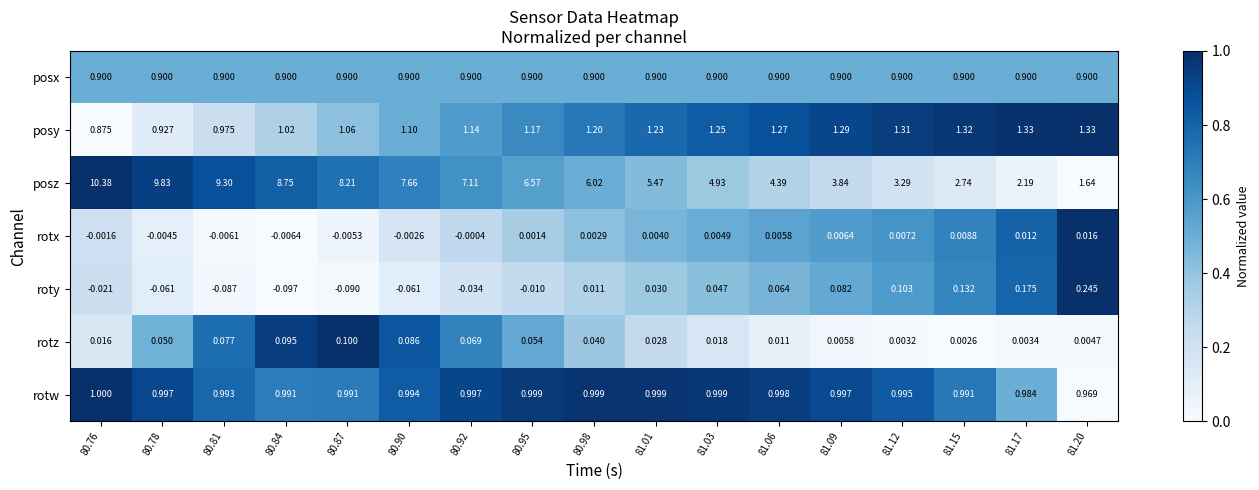

Rank the series by their maximum value, from highest to lowest.

posz, posy, rotw, posx, roty, rotz, rotx